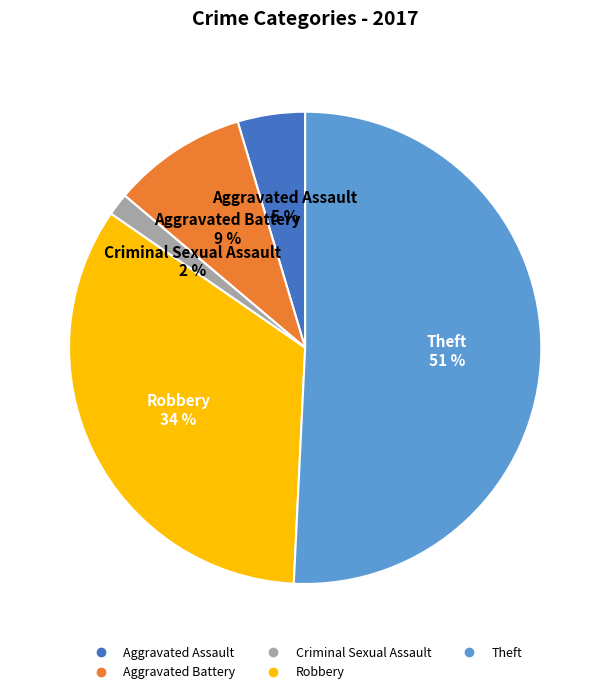

Count the number of slices in the pie.

5